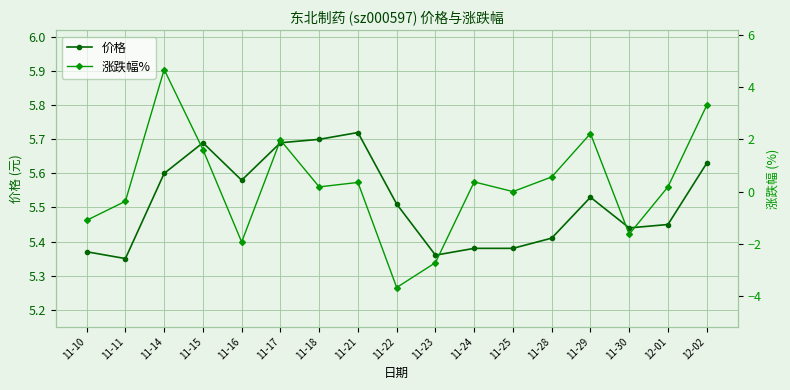

How many interior local valleys does the 价格 series have?

4